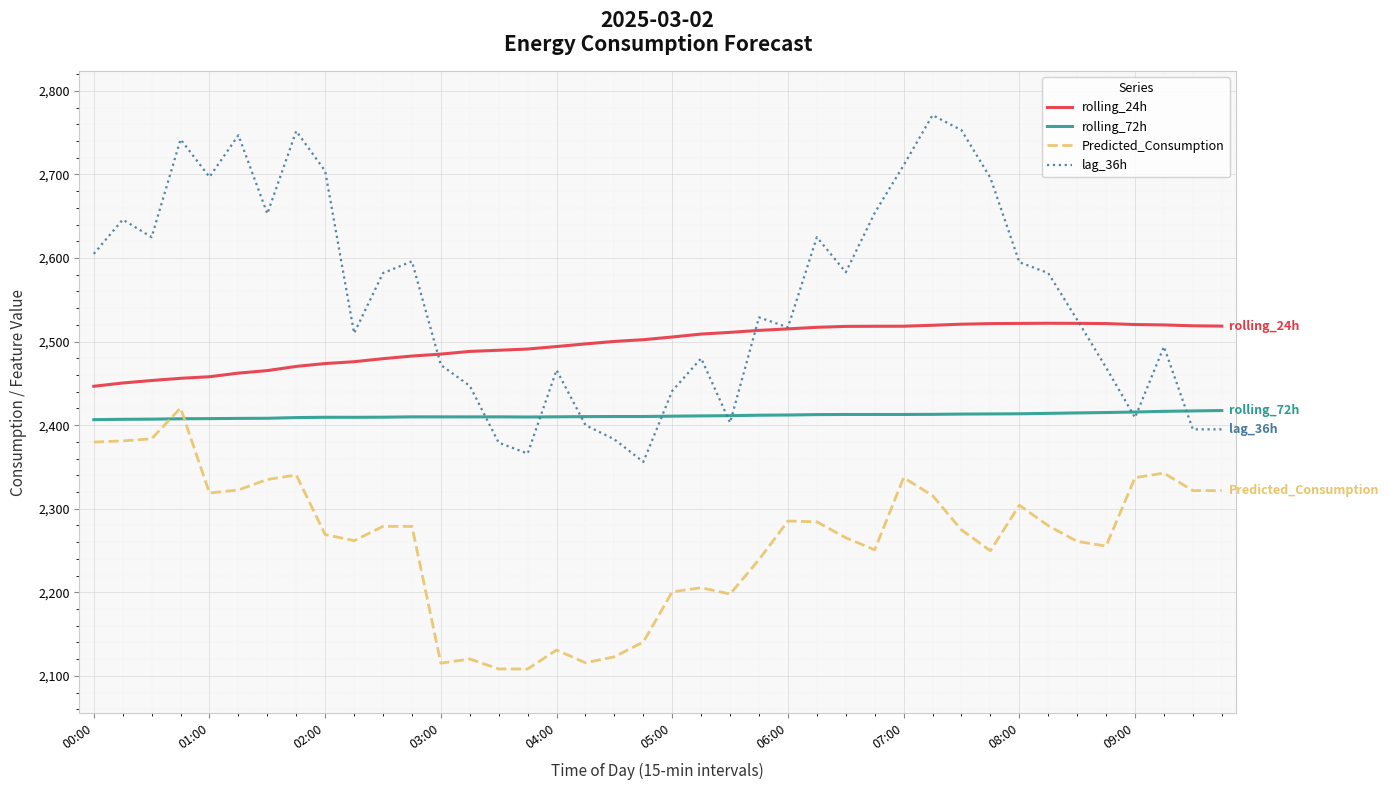

Which series has the largest total across all categories?

lag_36h